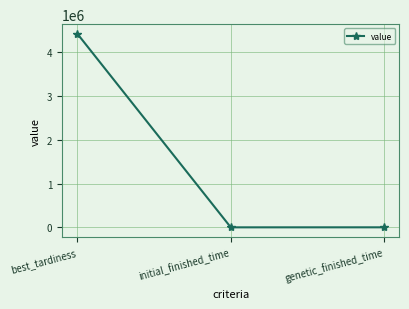

What is the sum of the values at best_tardiness and genetic_finished_time?

4415668.9